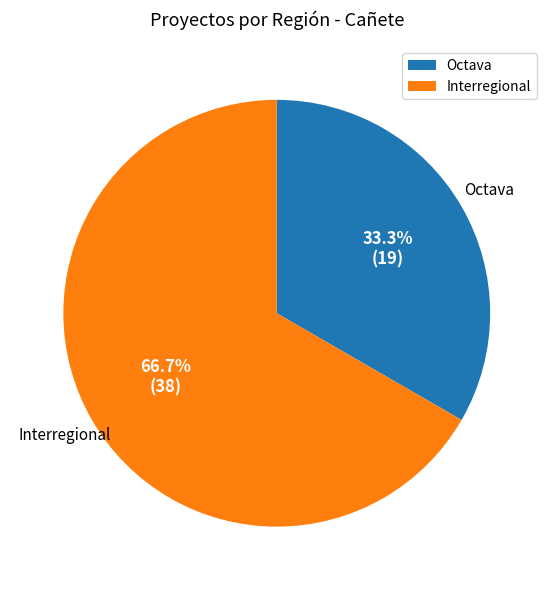

Which slice is the largest?

Interregional